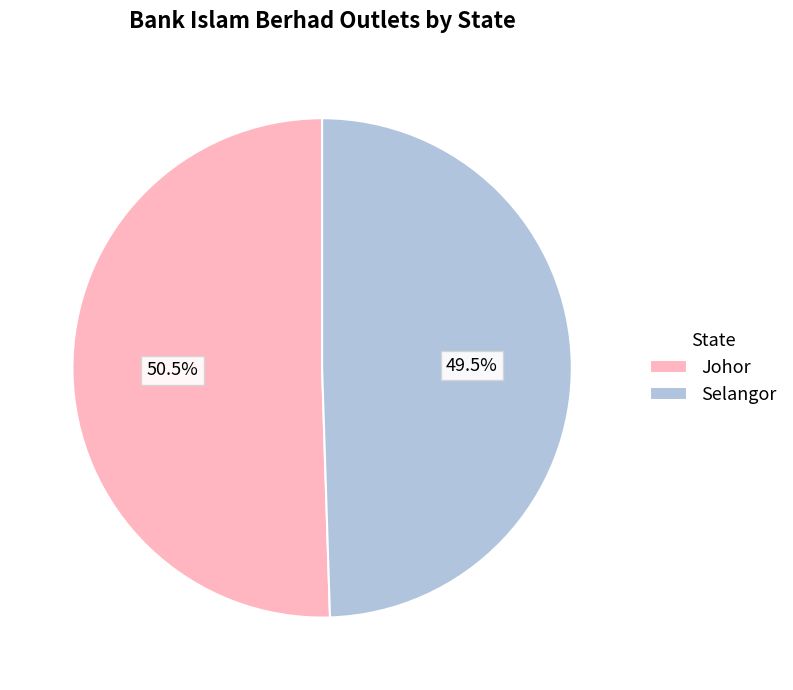

The Selangor slice represents 41% of the pie. True or false?

False